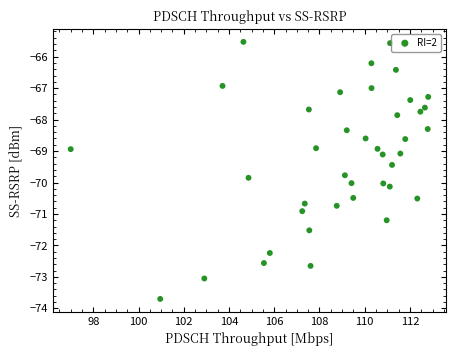

What is the range of Y values (max minus min)?

8.2